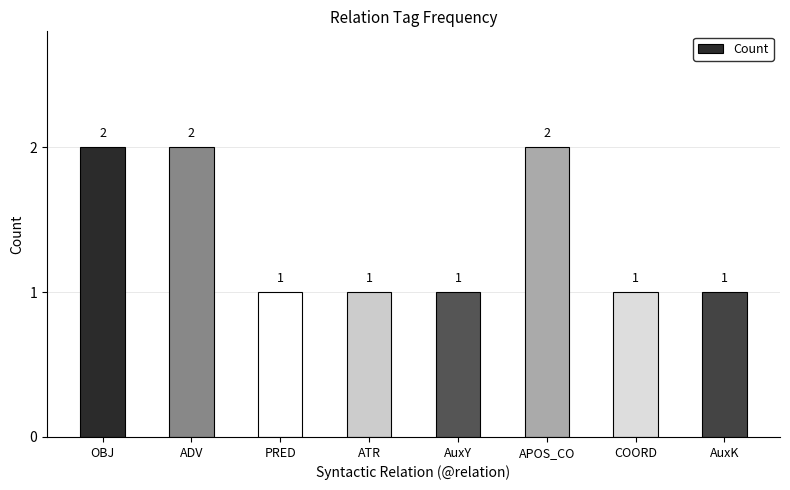

Which has a higher value, ADV or PRED?

ADV